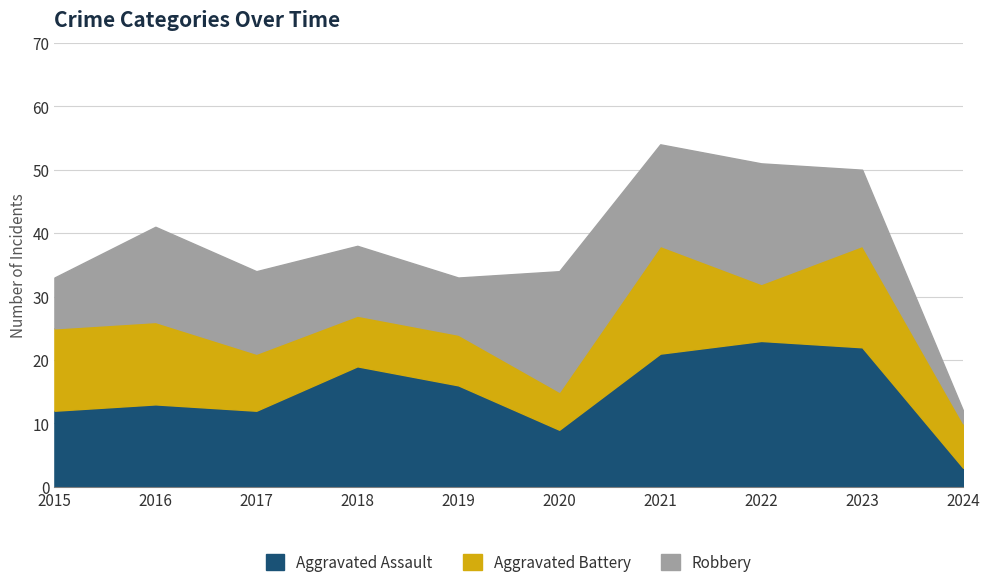

At which category does Aggravated Battery reach its first local peak?

2021